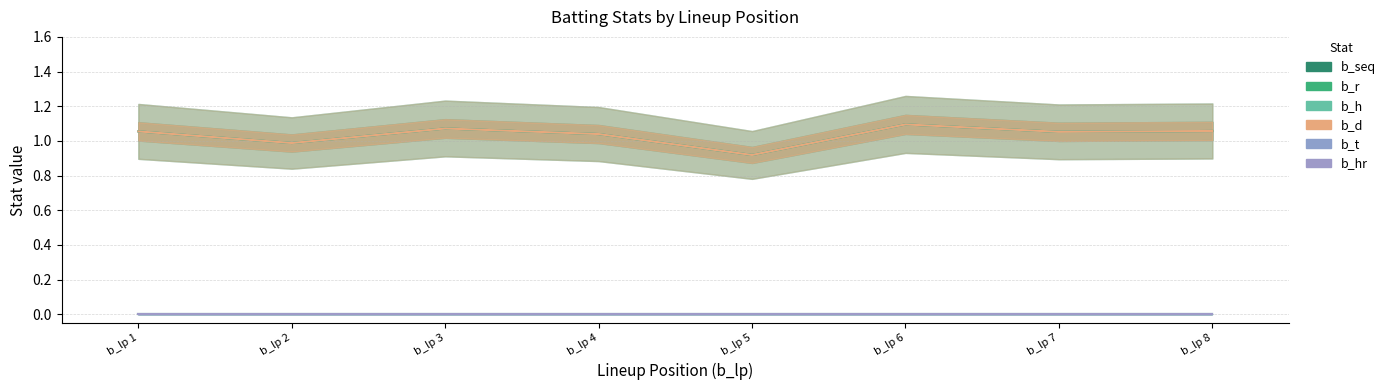

What is the spread (max minus min) of values at b_lp 4?

1.0